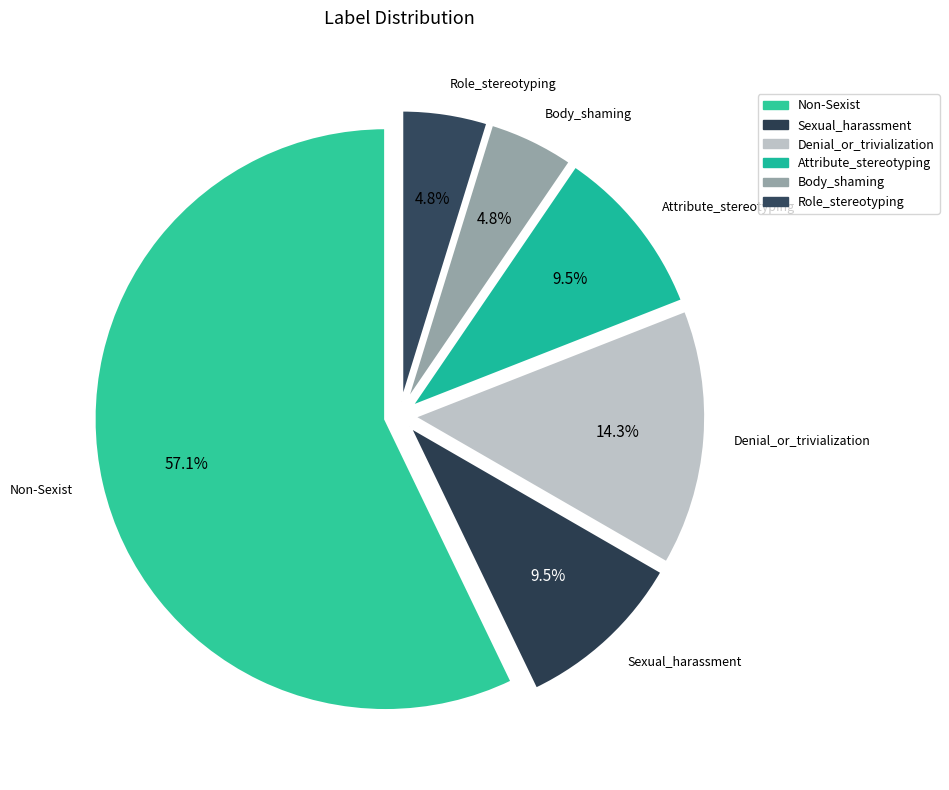

To the nearest percent, what percentage of the pie is Denial_or_trivialization?

14%